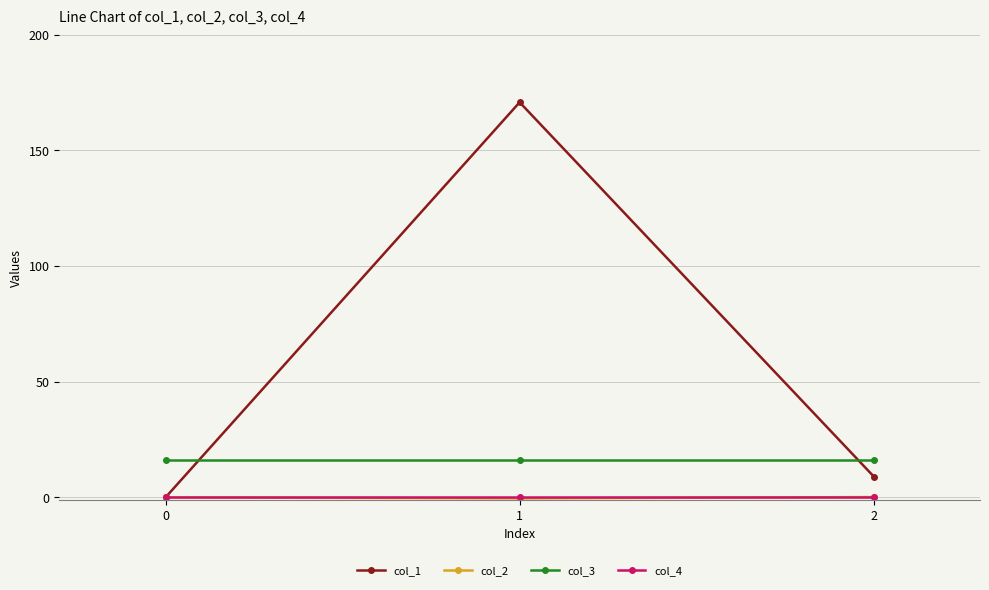

What is the maximum value for col_3?

16.0